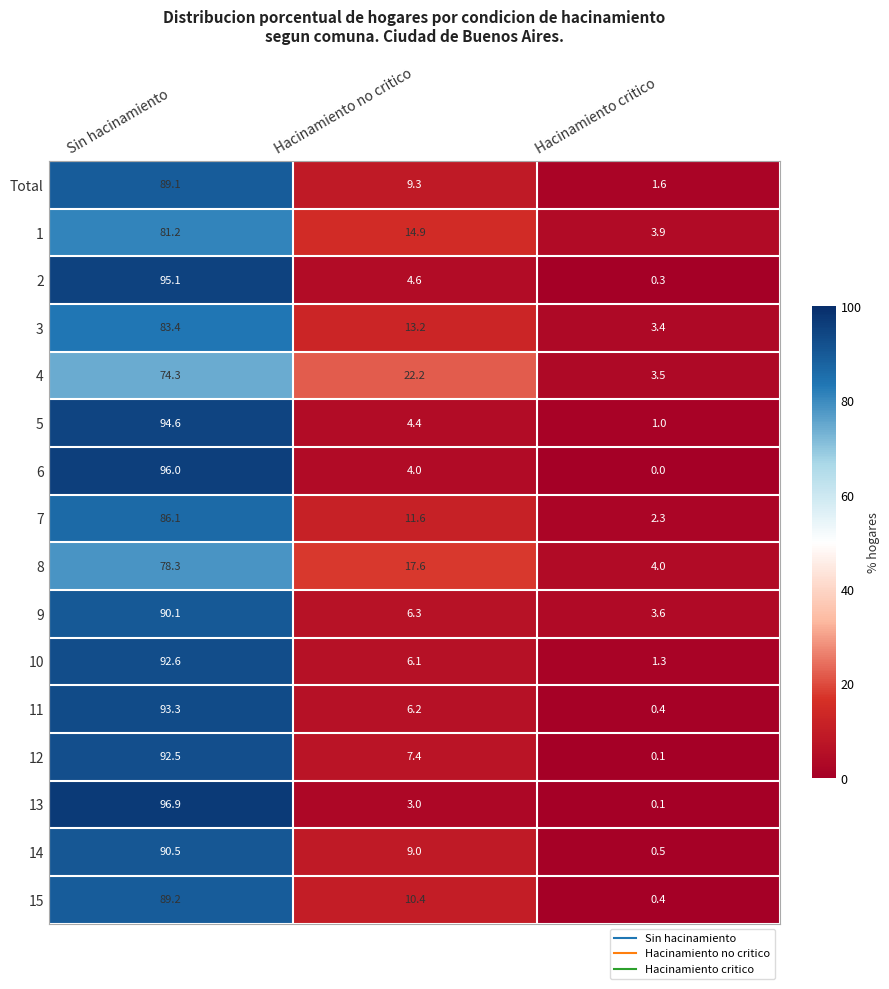

Where is 5 nearest to the value 47?

Hacinamiento no critico